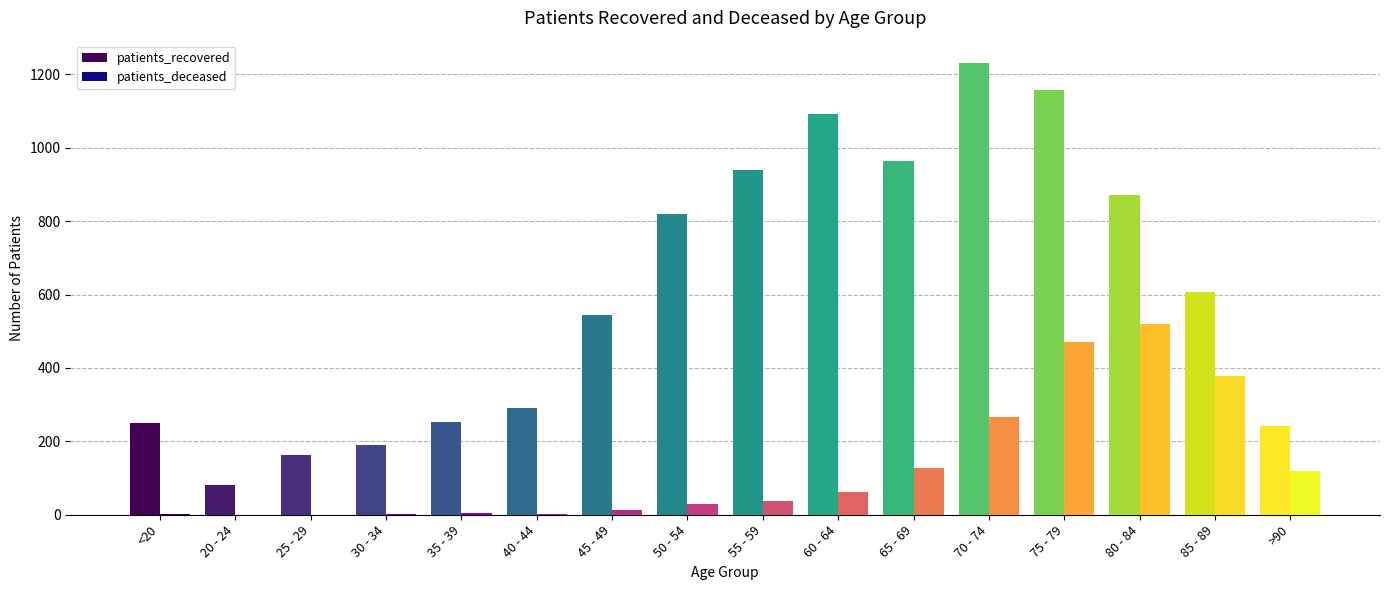

Between 20 - 24 and 35 - 39, which series saw the biggest shift?

patients_recovered